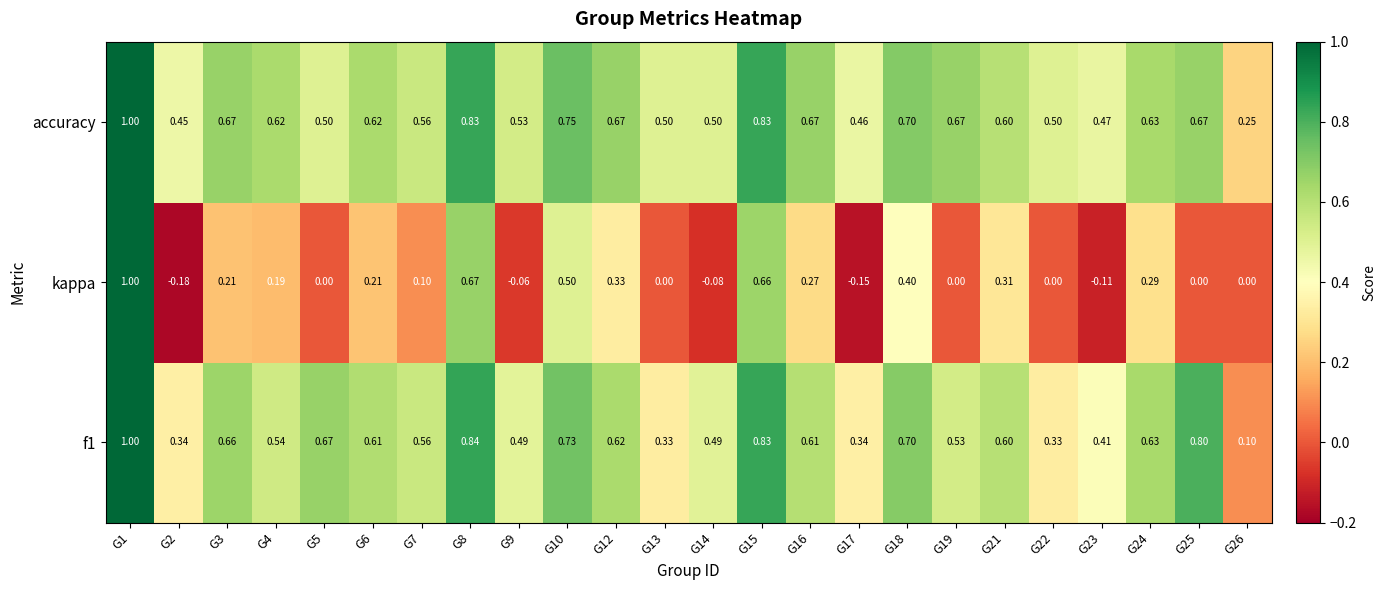

Which series changed the most between G10 and G17?

kappa